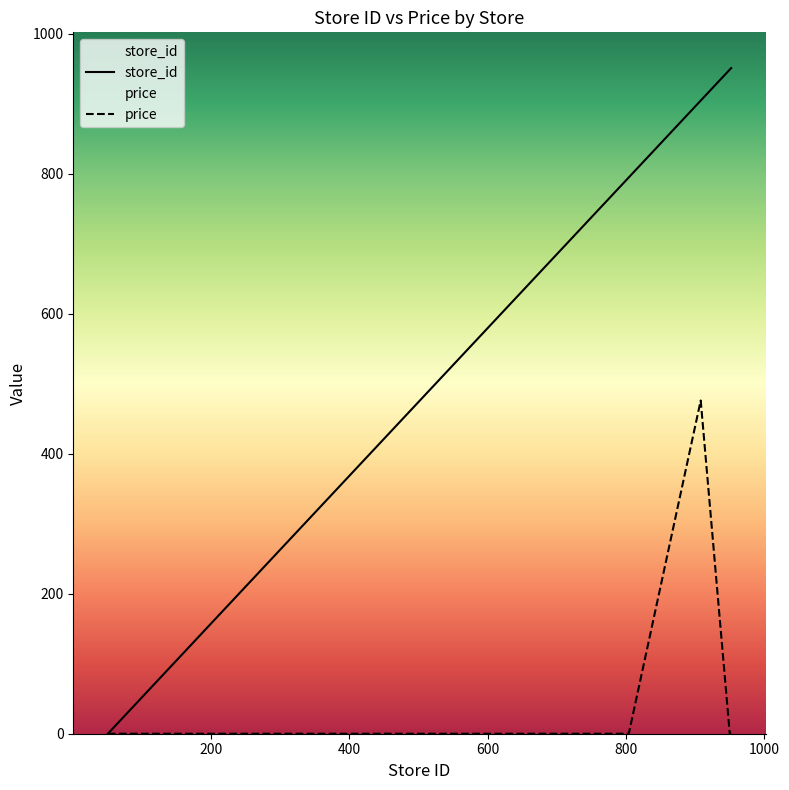

Which series has the largest total across all categories?

store_id